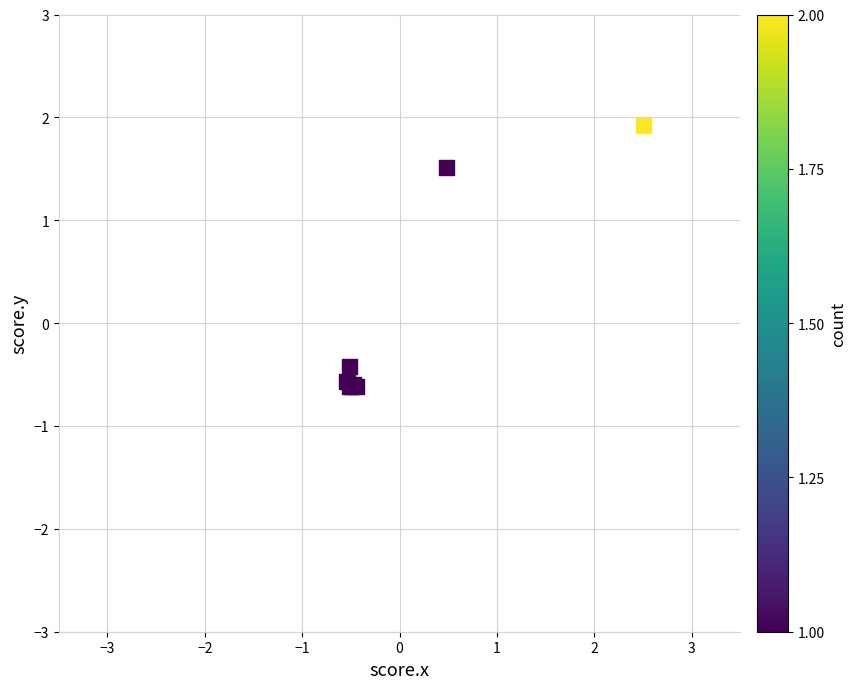

What Y value in the scatter plot is closest to 0?

-0.4